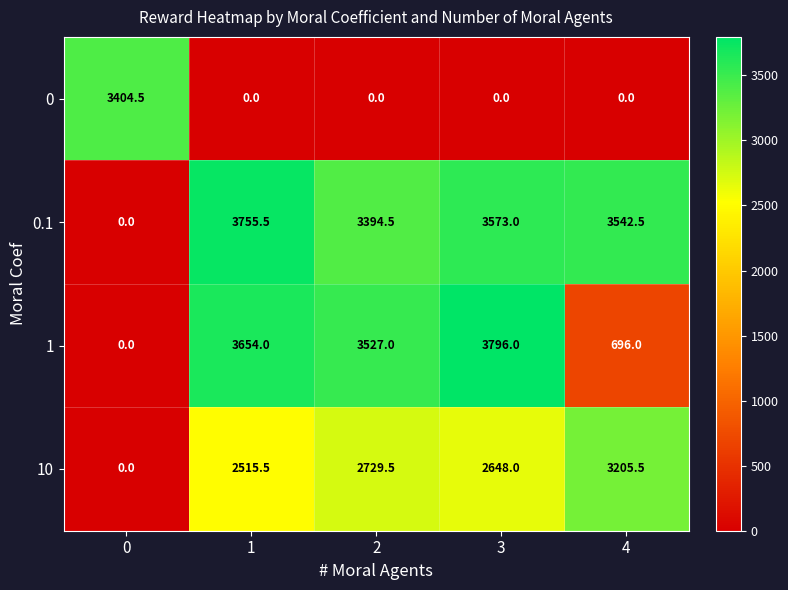

How many distinct data groups are displayed?

4